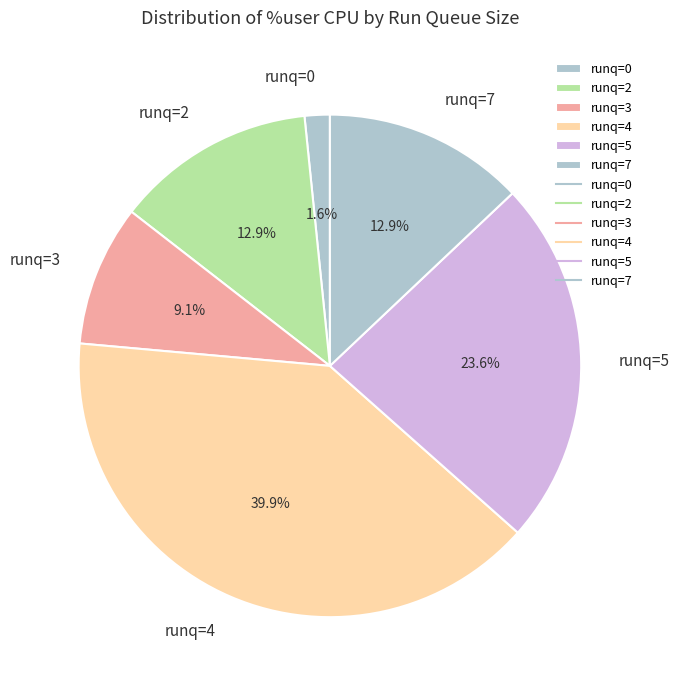

Count the number of slices in the pie.

6